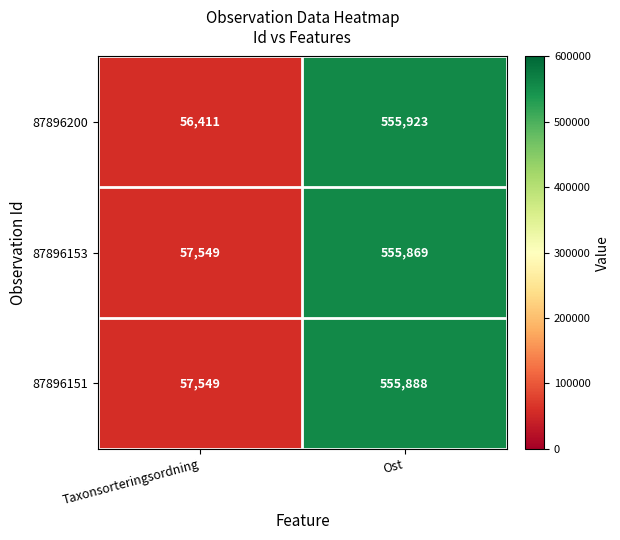

Which series has the largest total across all categories?

87896151